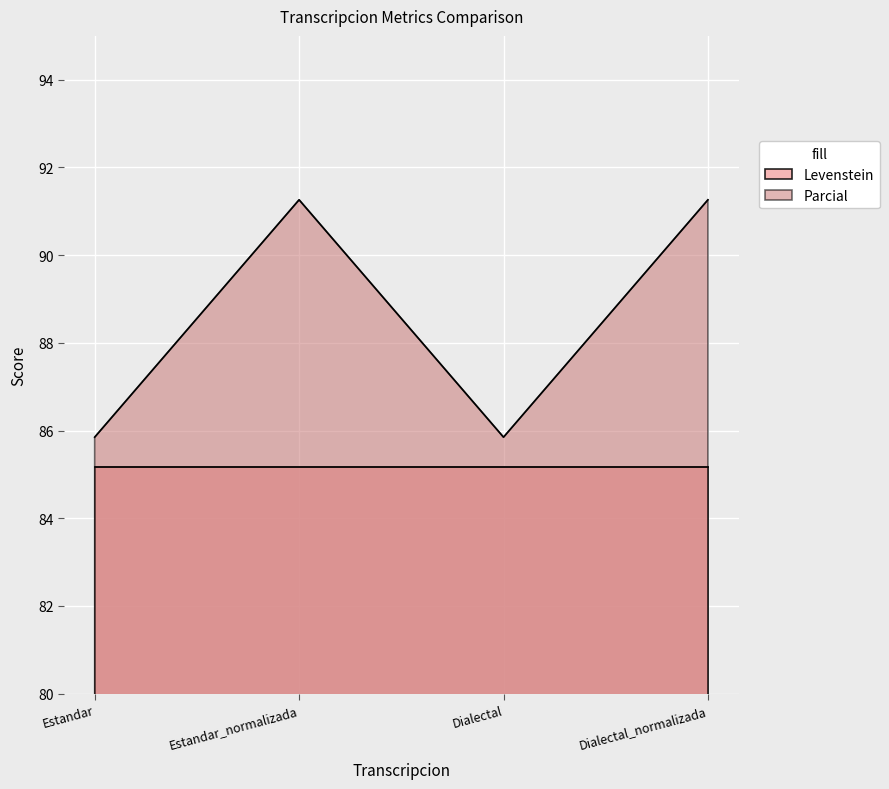

True or false: Parcial has more than 1 interior local peaks.

False